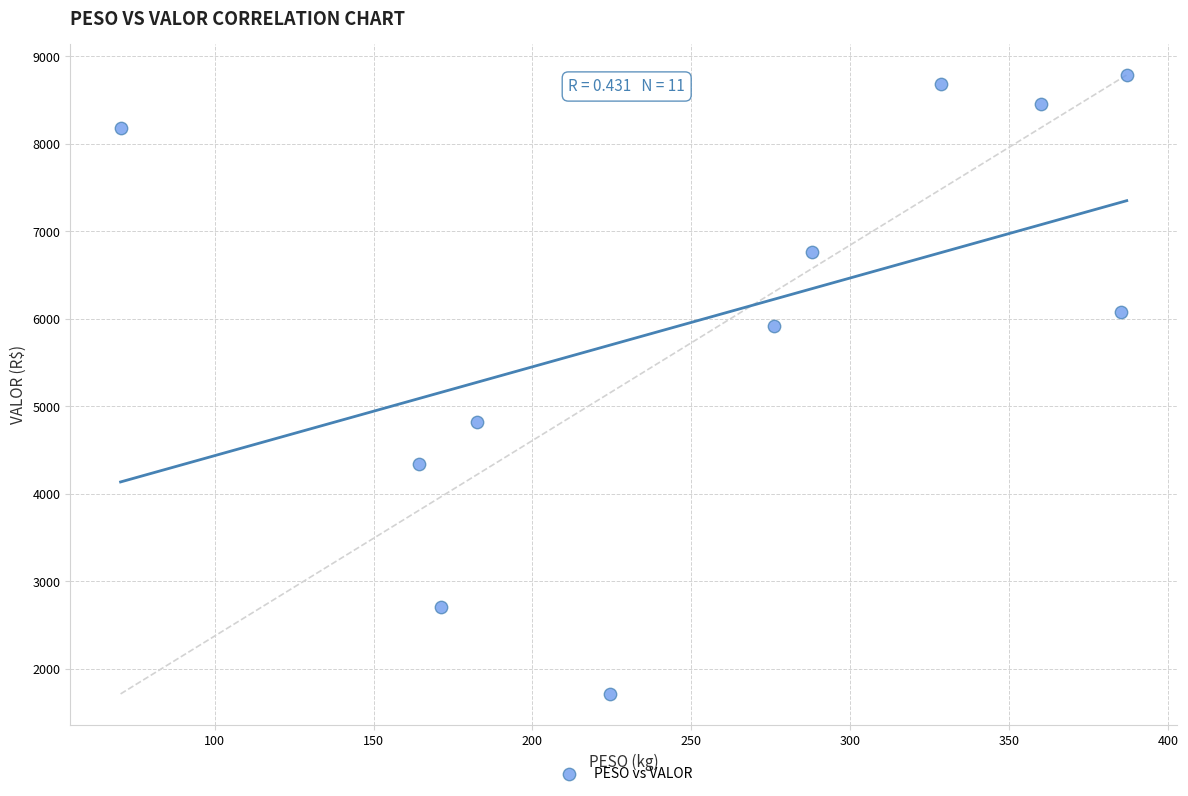

What is the range of X values (max minus min)?

316.6